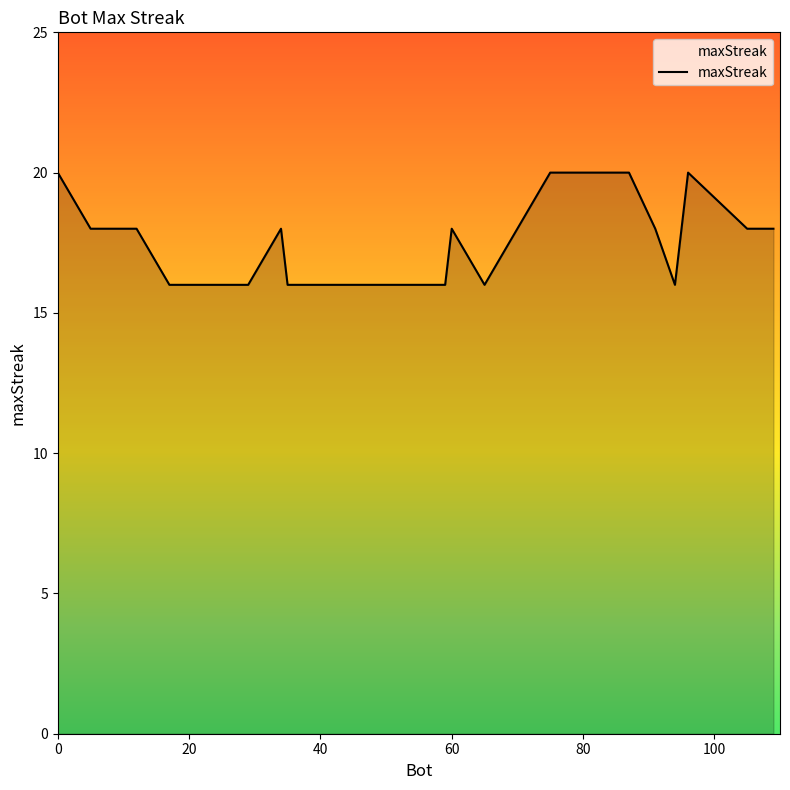

What is the difference between the maximum and minimum values?

4